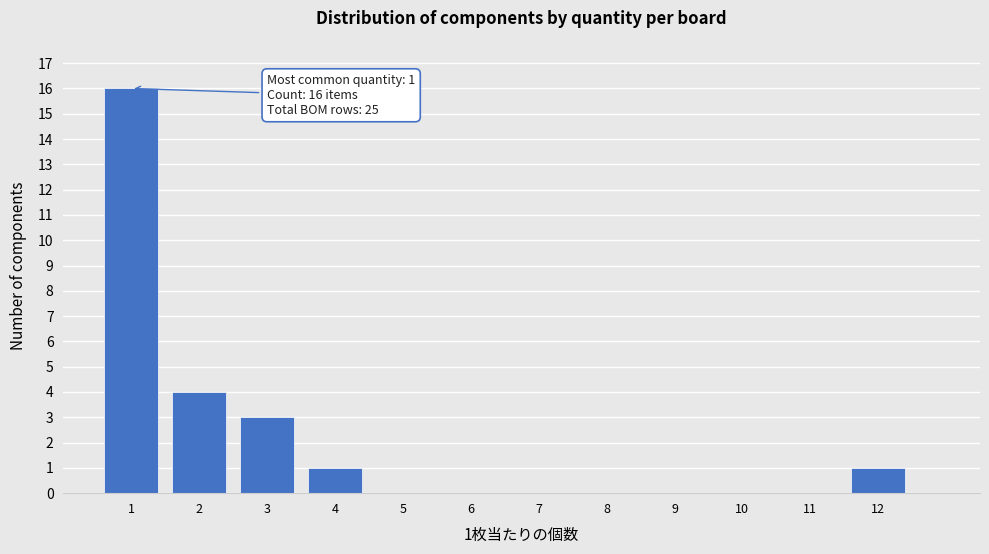

Over which range of the x-axis is the bar tallest?

0.5 to 1.5